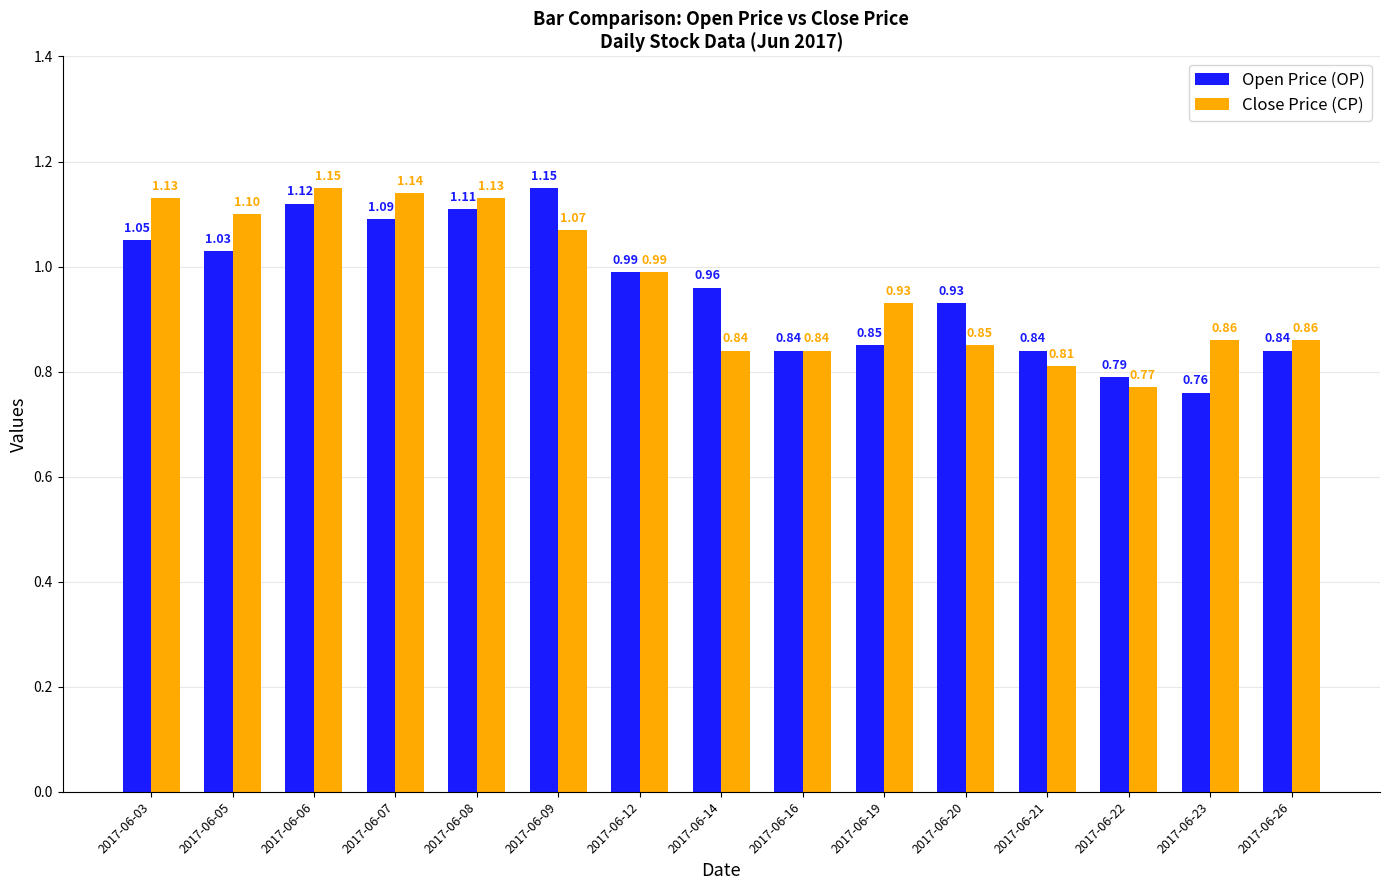

Is the value of Open Price (OP) at 2017-06-08 greater than the value of Close Price (CP) at 2017-06-21?

Yes